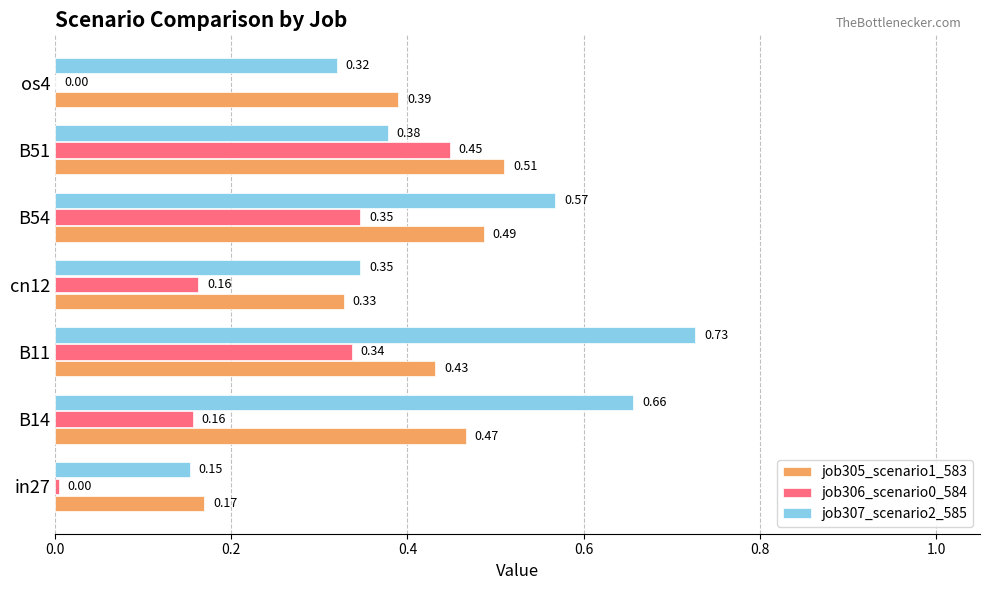

What is the total value across all series at B54?

1.4